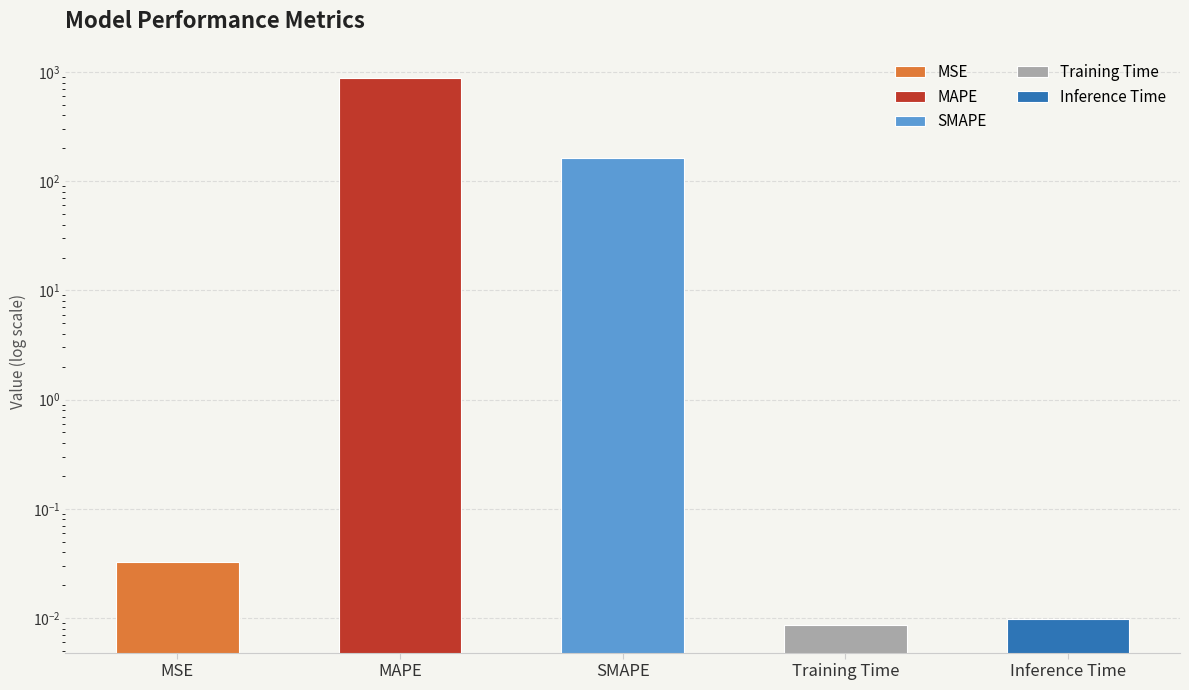

Which label corresponds to the smallest value in the chart?

Training Time